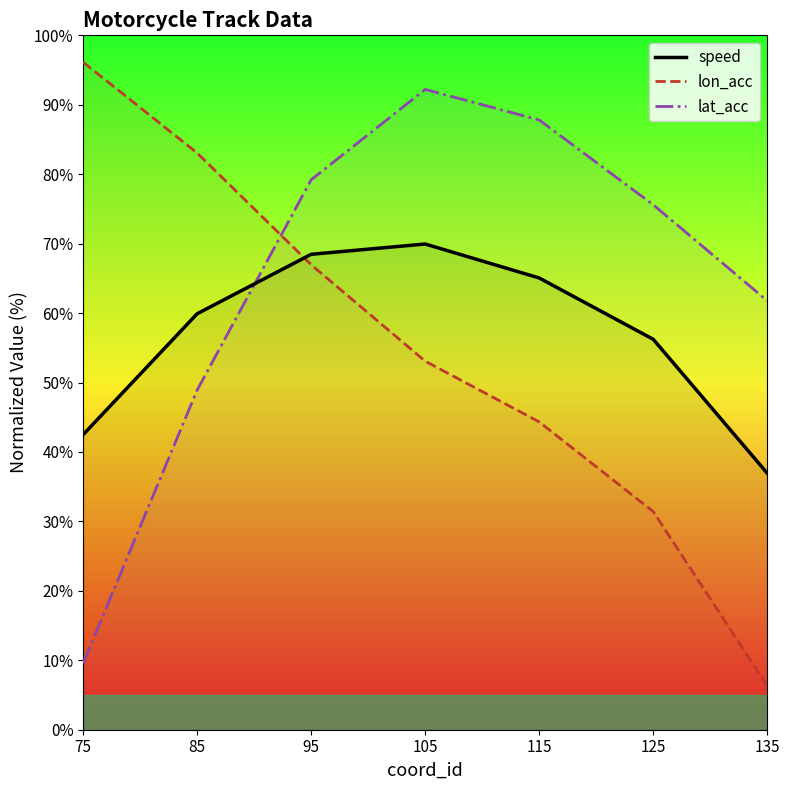

True or false: lat_acc has a value of 61.8 at 135.

True